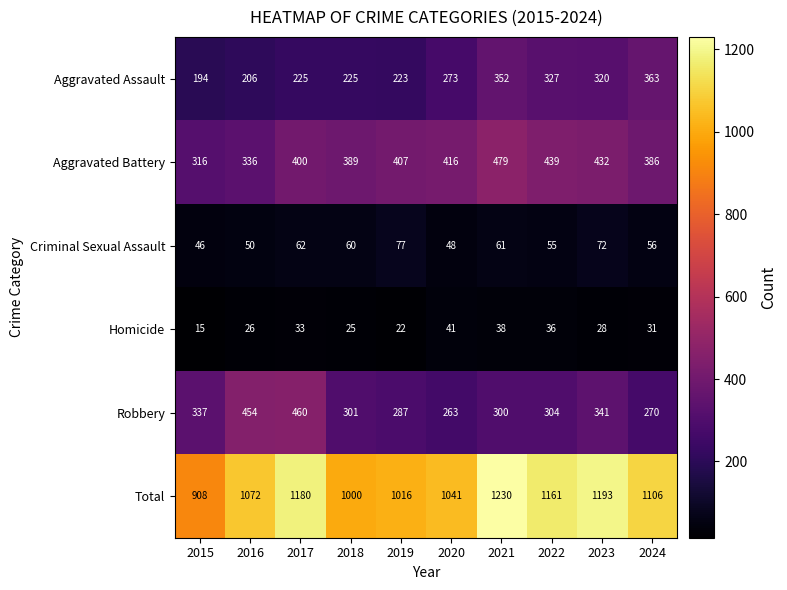

List the labels in order of Aggravated Battery value, largest first.

2021, 2022, 2023, 2020, 2019, 2017, 2018, 2024, 2016, 2015